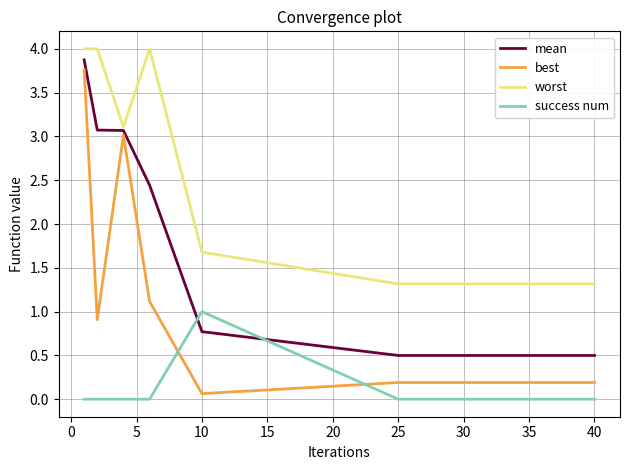

How many lines are shown in the chart?

4